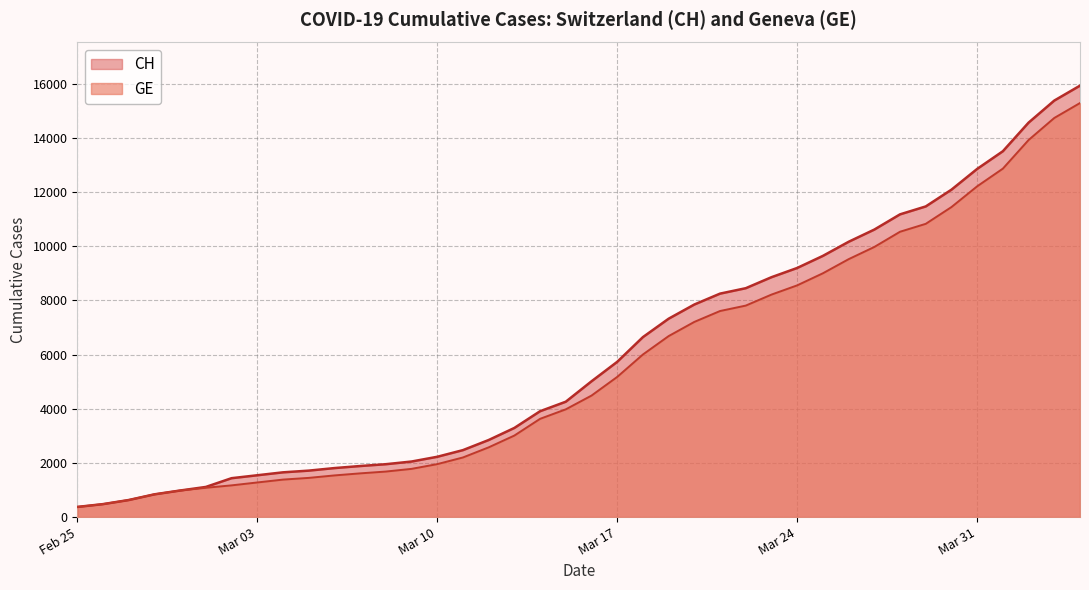

The value of GE at Mar 17 is 8151. True or false?

False